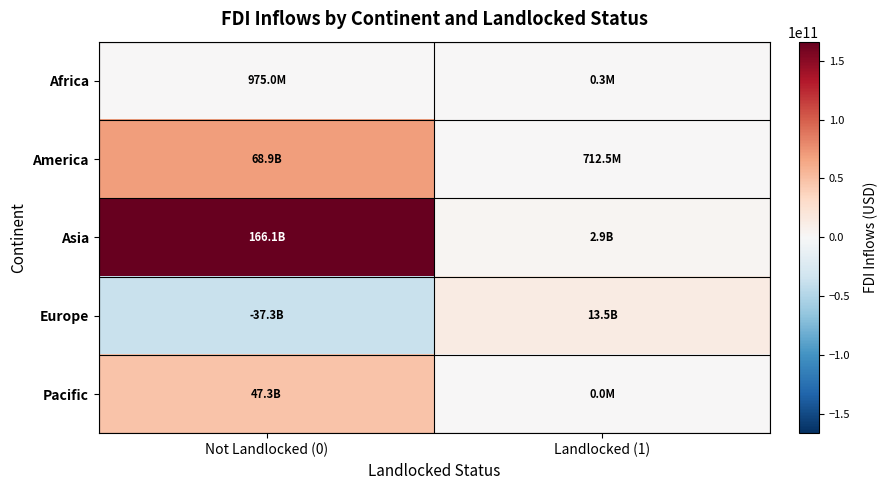

Between Landlocked (1) and Not Landlocked (0), which is larger?

Not Landlocked (0)